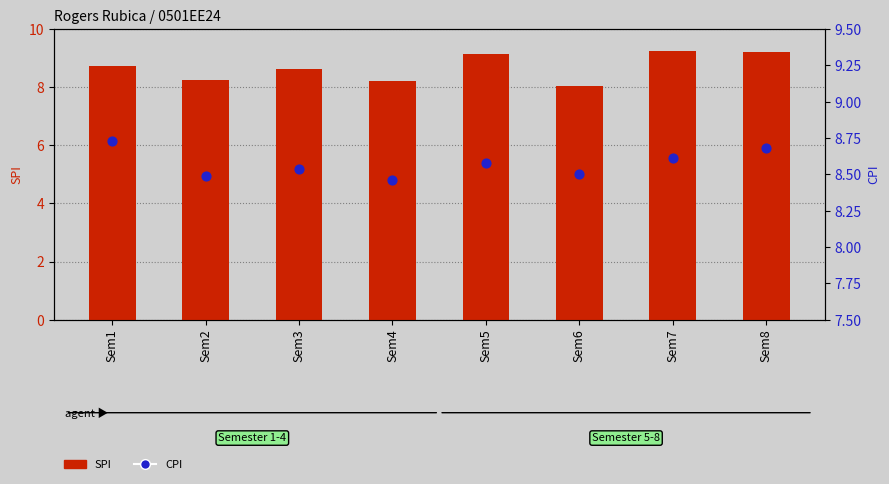

Which series contains the lowest Y value?

SPI